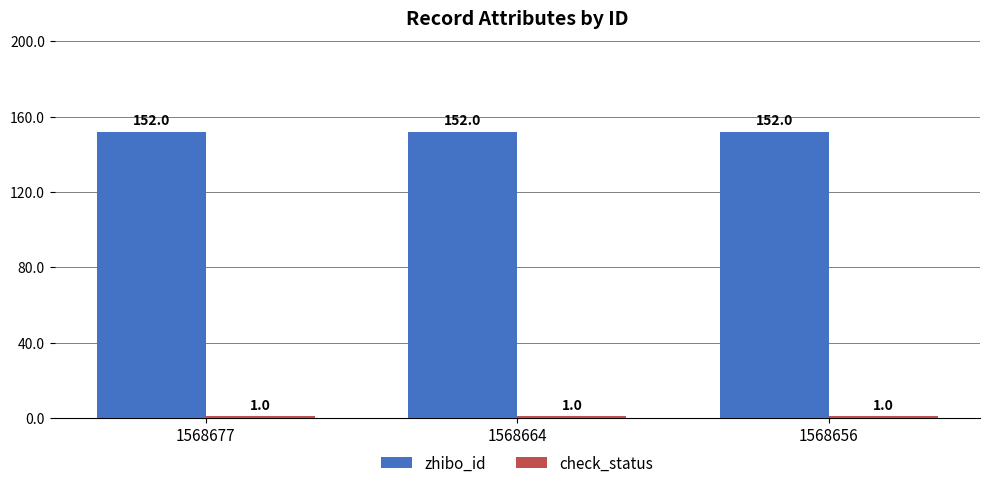

Which series has the largest total across all categories?

zhibo_id